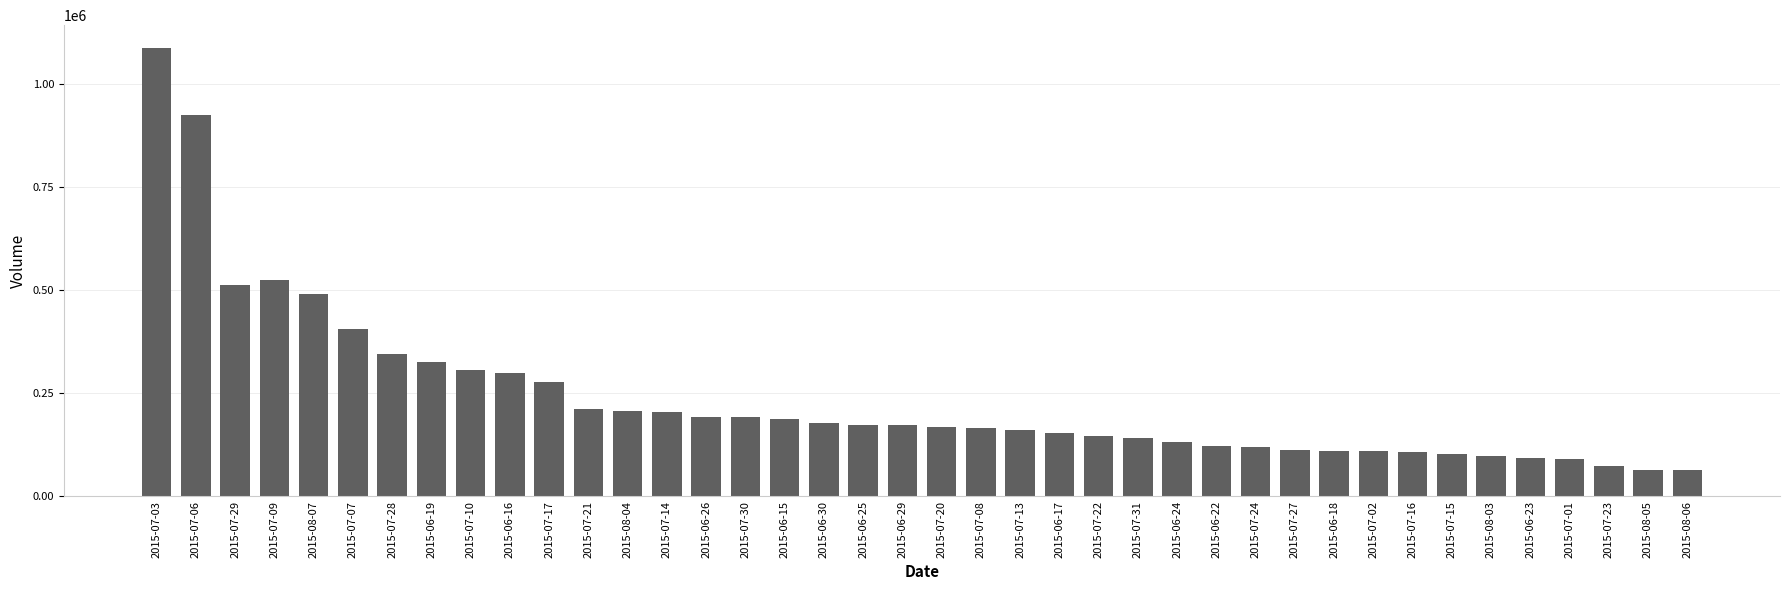

What is the difference between the values at 2015-06-17 and 2015-07-14?

50780